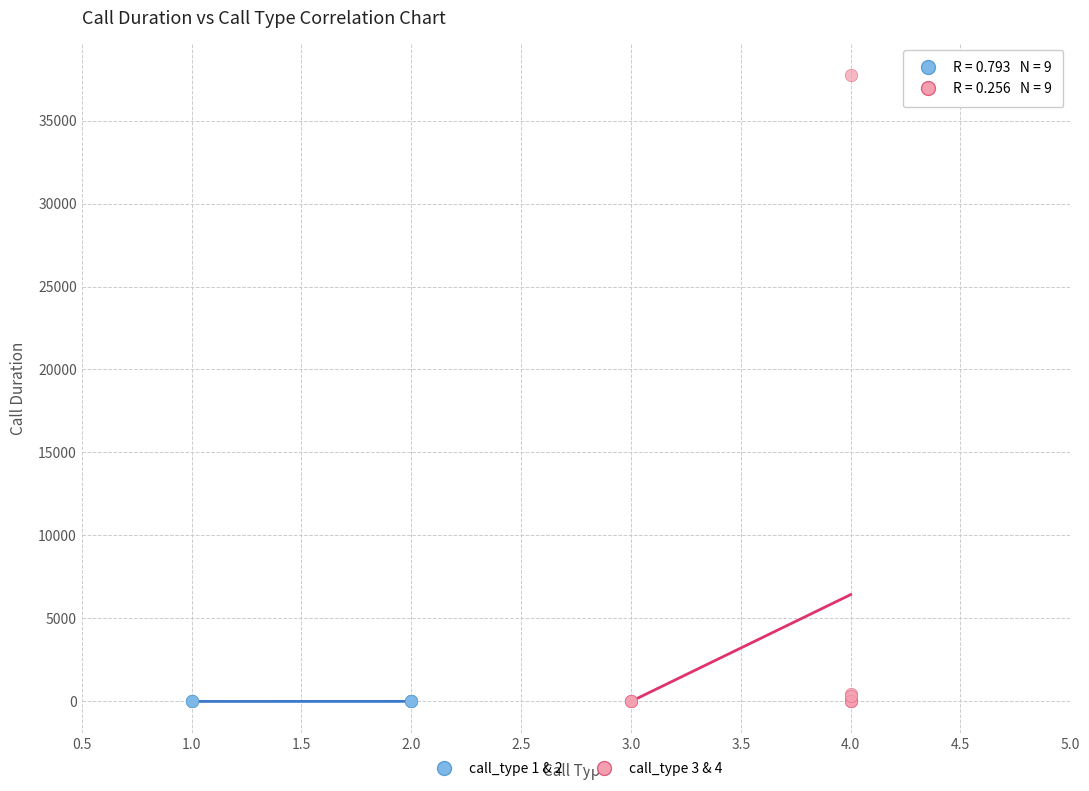

Which series reaches the maximum Y coordinate?

call_type 3 & 4